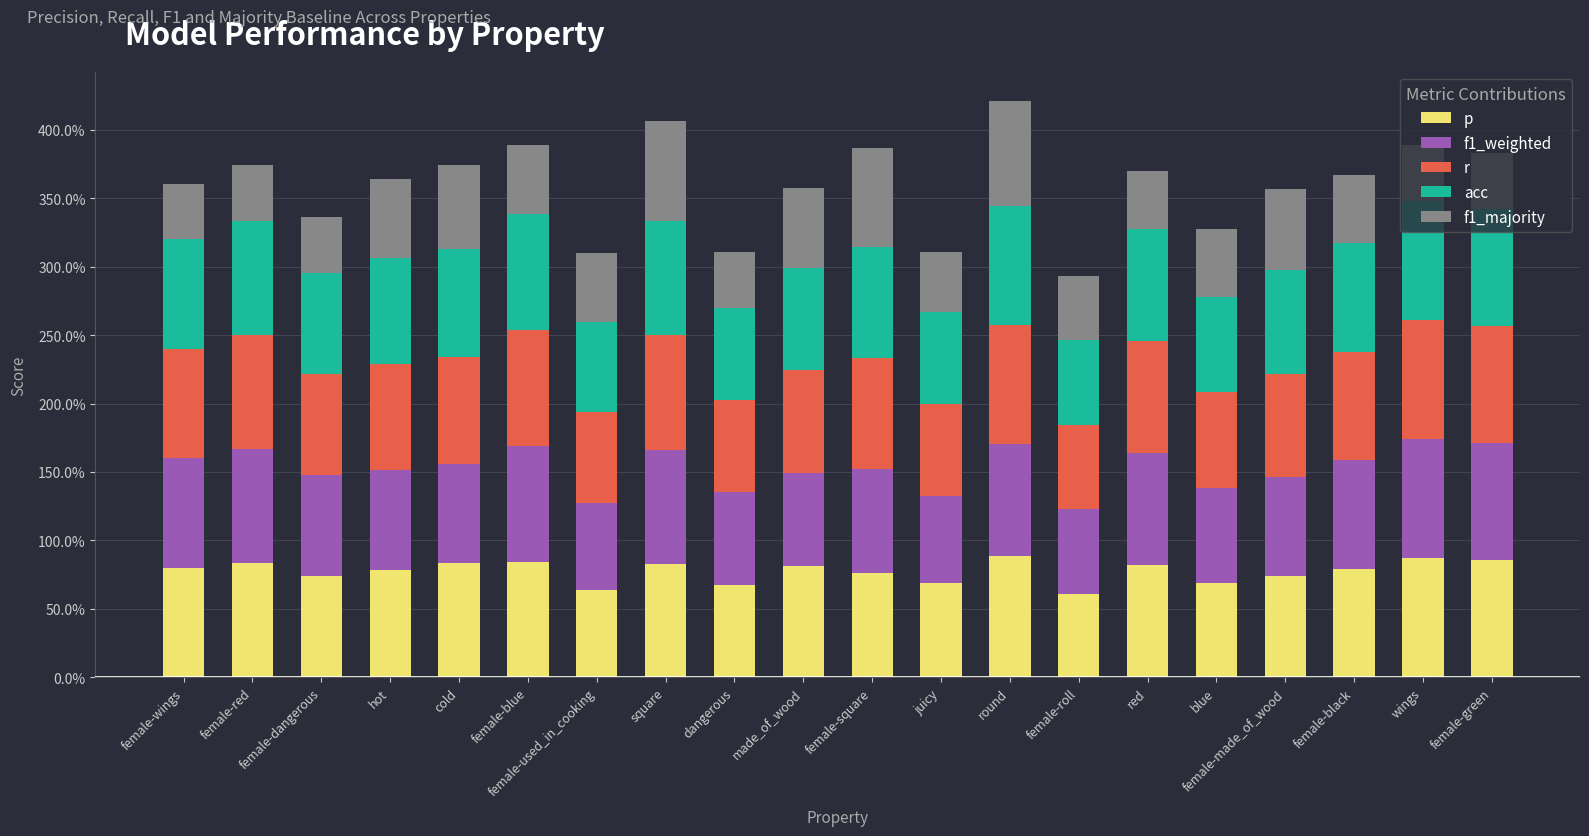

What are all the series names shown in the legend?

p, f1_weighted, r, acc, f1_majority